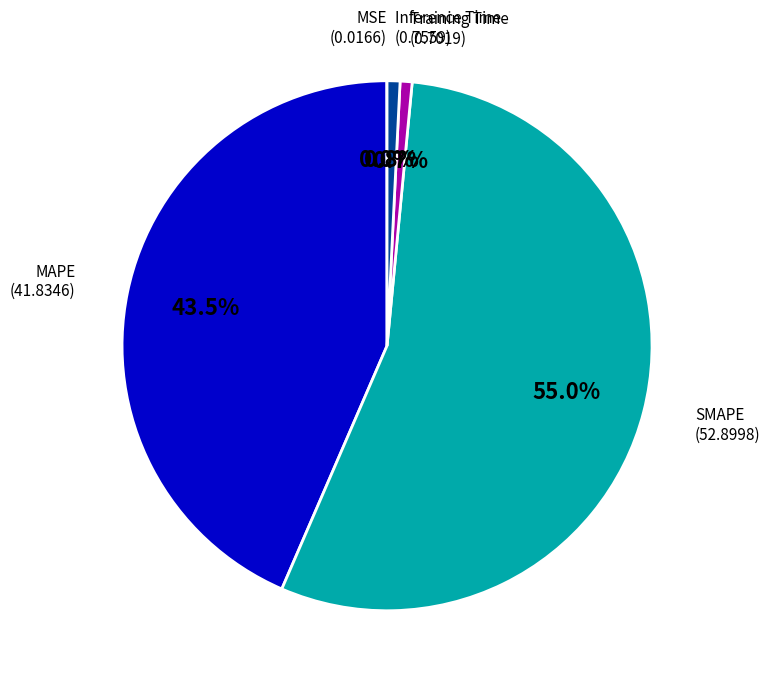

How many segments does this pie chart have?

5